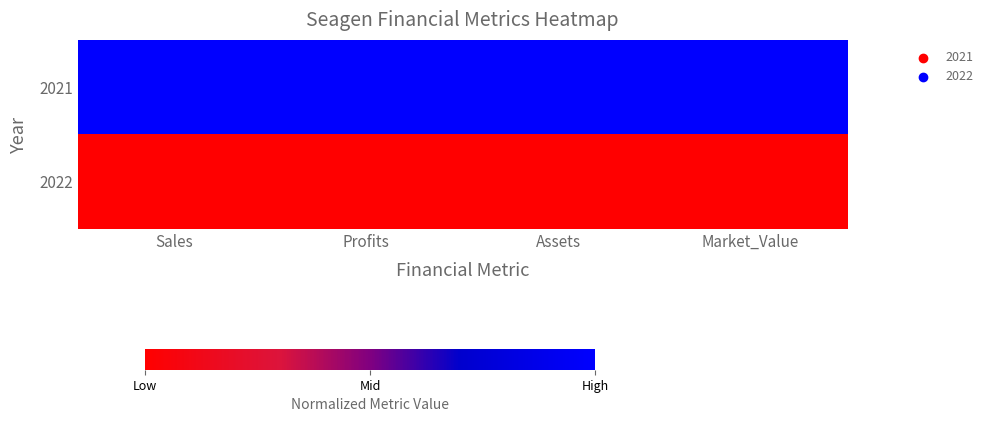

Which label corresponds to the smallest value in the chart?

Sales